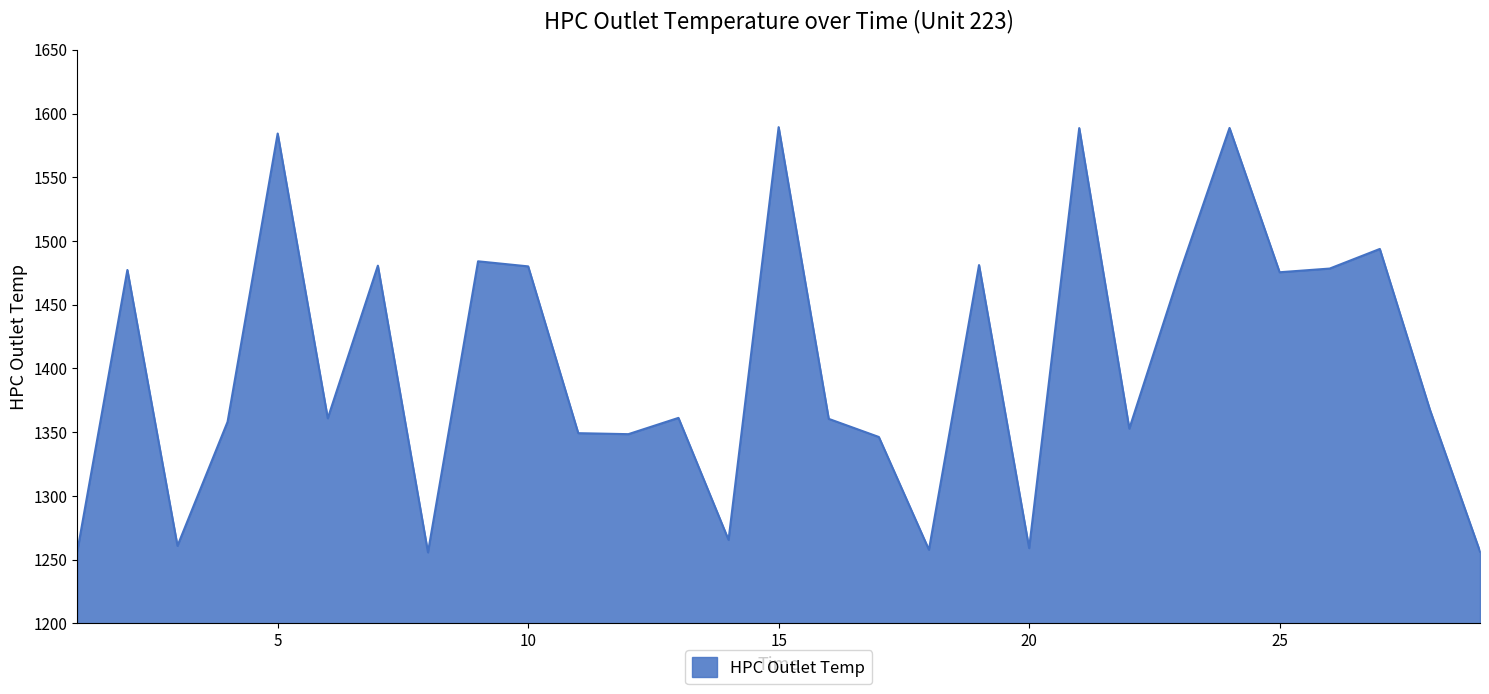

What is the minimum value shown in the chart?

1255.8